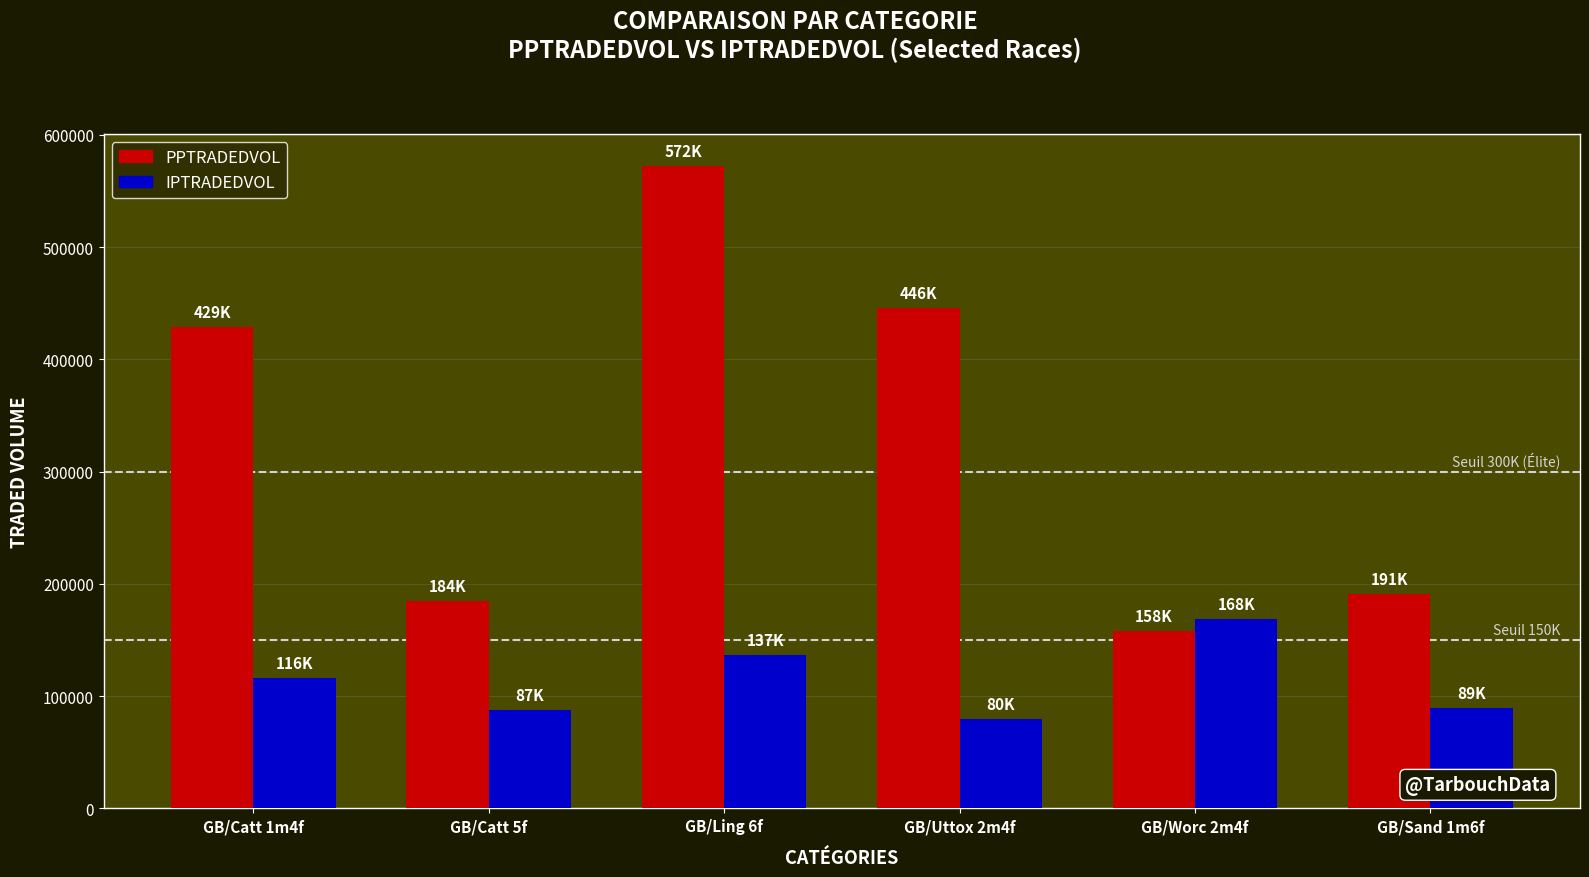

Is it true that IPTRADEDVOL equals 150329.9 at GB/Catt 5f?

False